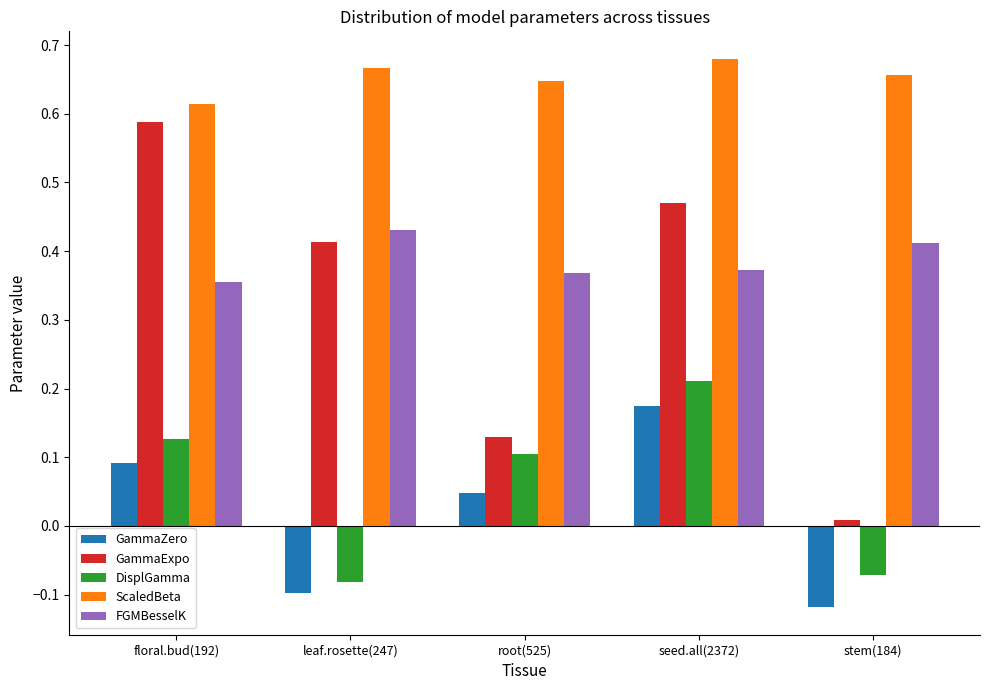

What is the difference between the second highest and second lowest values in the GammaExpo series?

0.3